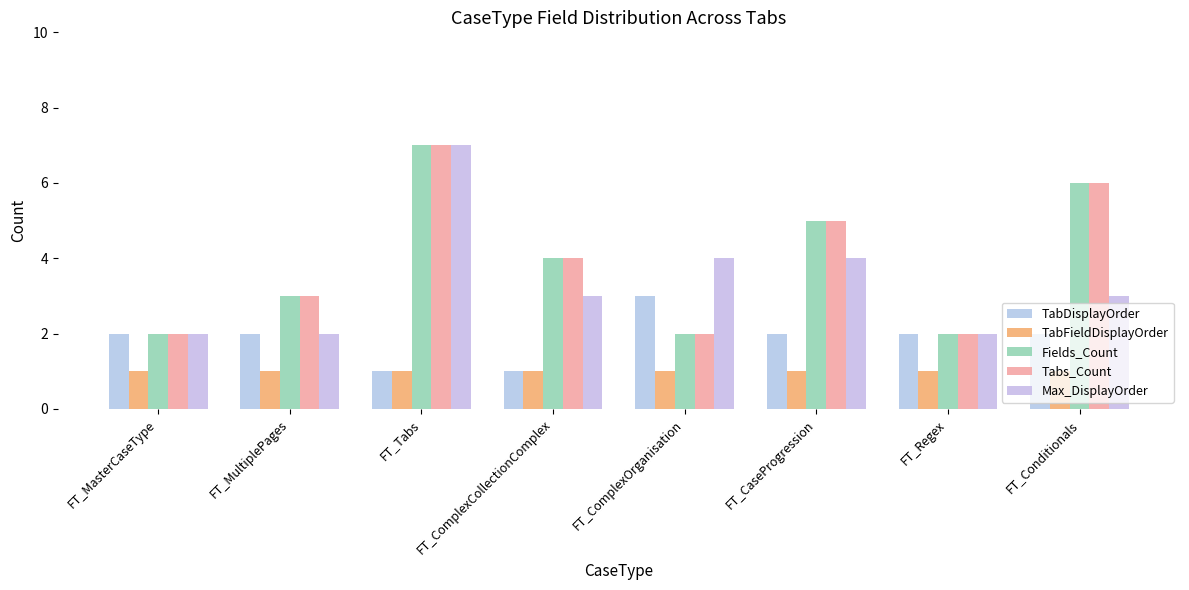

Reading right to left, transcribe all the data shown in this chart.

TabDisplayOrder: FT_Conditionals=2	FT_Regex=2	FT_CaseProgression=2	FT_ComplexOrganisation=3	FT_ComplexCollectionComplex=1	FT_Tabs=1	FT_MultiplePages=2	FT_MasterCaseType=2
TabFieldDisplayOrder: FT_Conditionals=1	FT_Regex=1	FT_CaseProgression=1	FT_ComplexOrganisation=1	FT_ComplexCollectionComplex=1	FT_Tabs=1	FT_MultiplePages=1	FT_MasterCaseType=1
Fields_Count: FT_Conditionals=6	FT_Regex=2	FT_CaseProgression=5	FT_ComplexOrganisation=2	FT_ComplexCollectionComplex=4	FT_Tabs=7	FT_MultiplePages=3	FT_MasterCaseType=2
Tabs_Count: FT_Conditionals=6	FT_Regex=2	FT_CaseProgression=5	FT_ComplexOrganisation=2	FT_ComplexCollectionComplex=4	FT_Tabs=7	FT_MultiplePages=3	FT_MasterCaseType=2
Max_DisplayOrder: FT_Conditionals=3	FT_Regex=2	FT_CaseProgression=4	FT_ComplexOrganisation=4	FT_ComplexCollectionComplex=3	FT_Tabs=7	FT_MultiplePages=2	FT_MasterCaseType=2